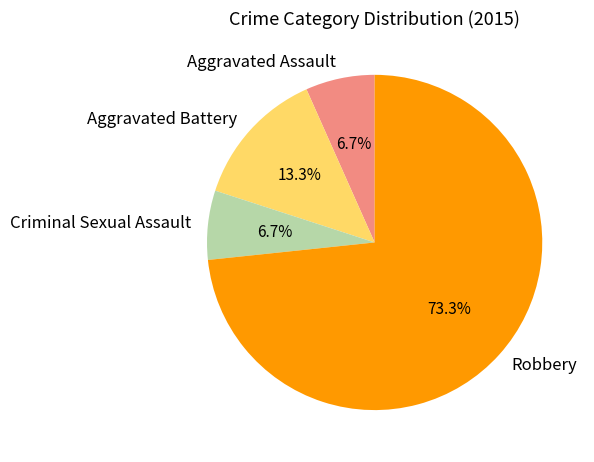

The Robbery slice represents 73% of the pie. True or false?

True